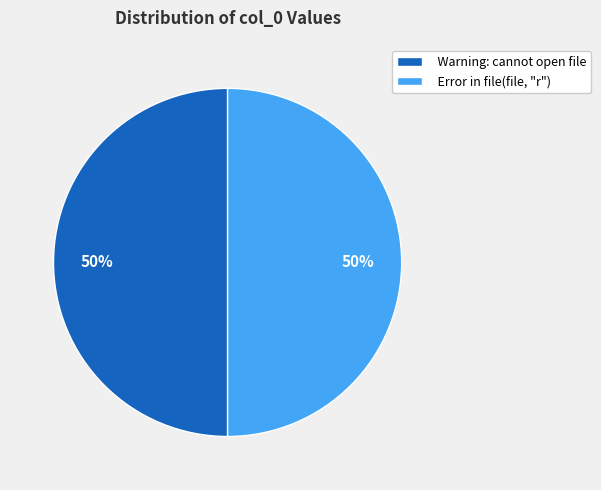

How many segments does this pie chart have?

2